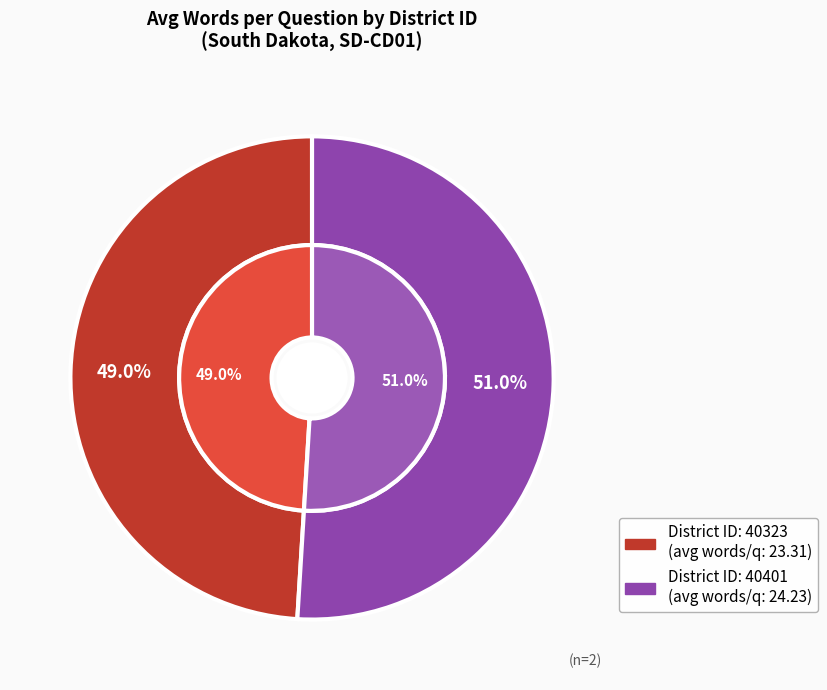

What is the largest slice in the pie chart?

40401